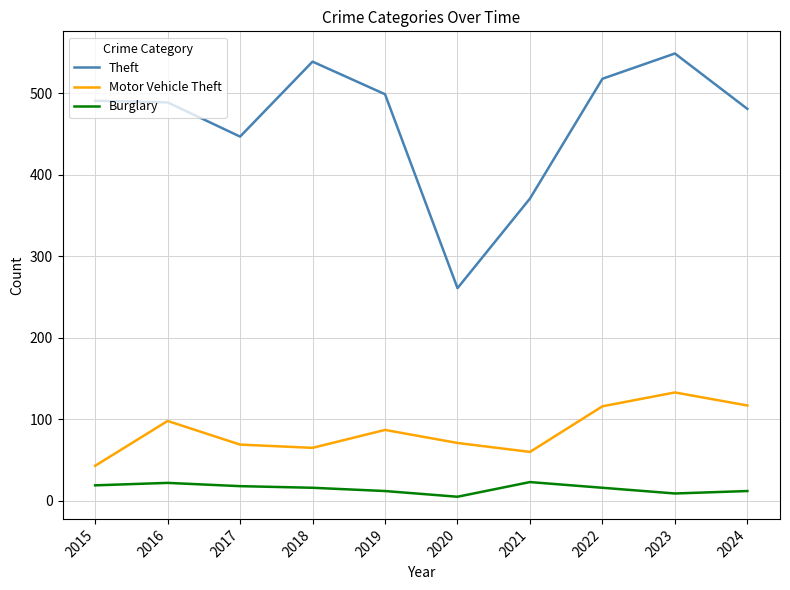

True or false: Motor Vehicle Theft and Burglary cross at least once.

False